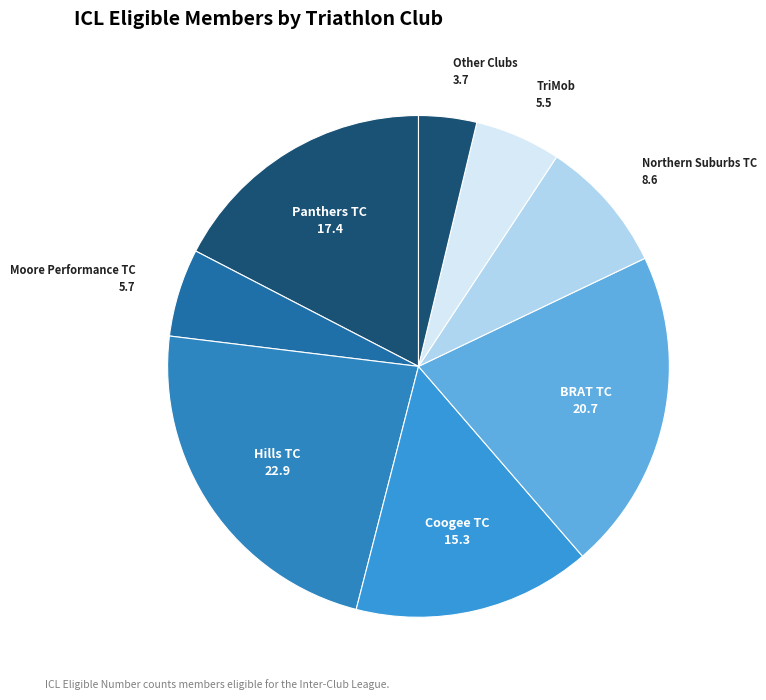

Is it true that Other Clubs is 4% of the pie?

True